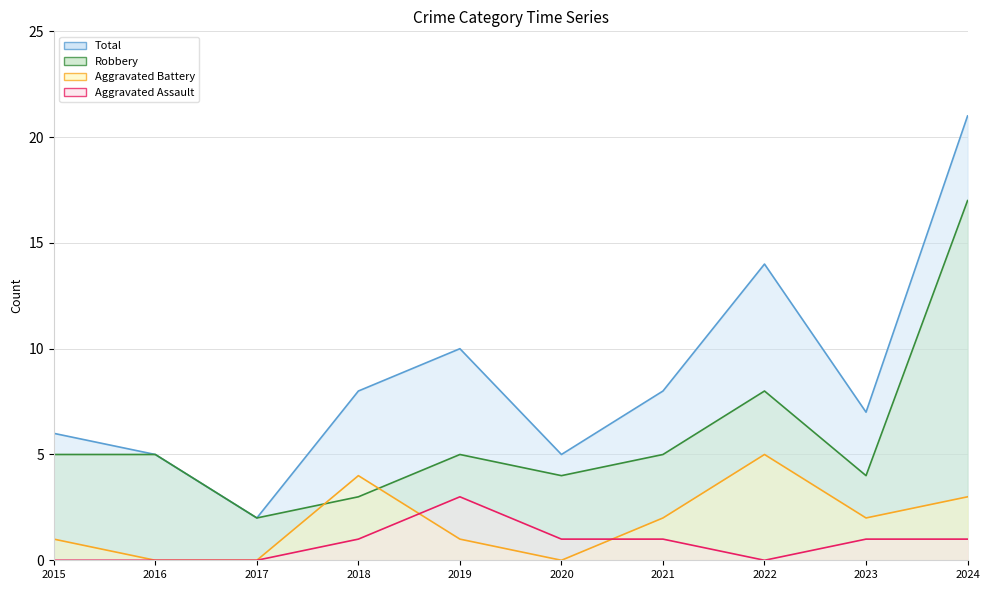

What are all the series names shown in the legend?

Aggravated Assault, Aggravated Battery, Robbery, Total